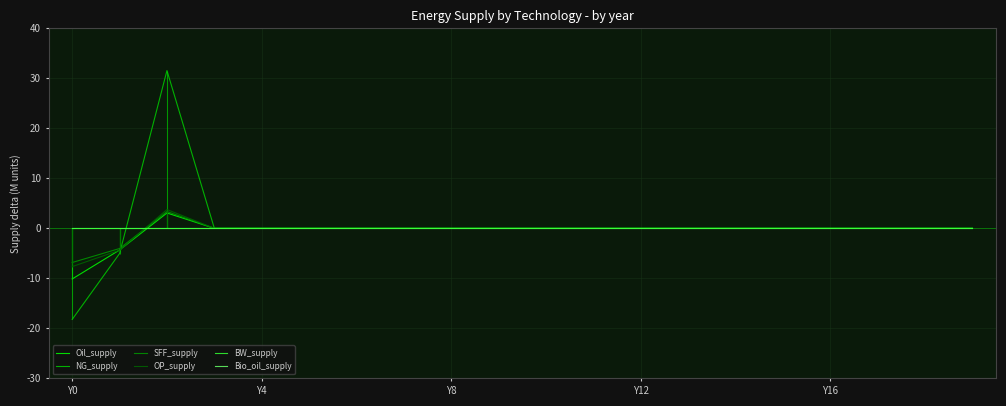

How many distinct data groups are displayed?

6